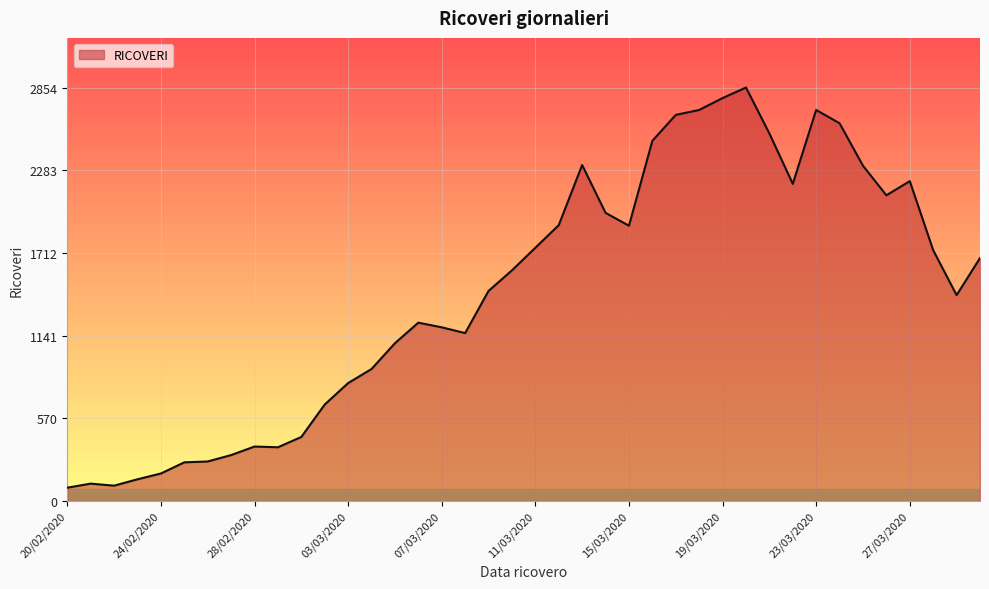

What is the smallest value displayed?

92